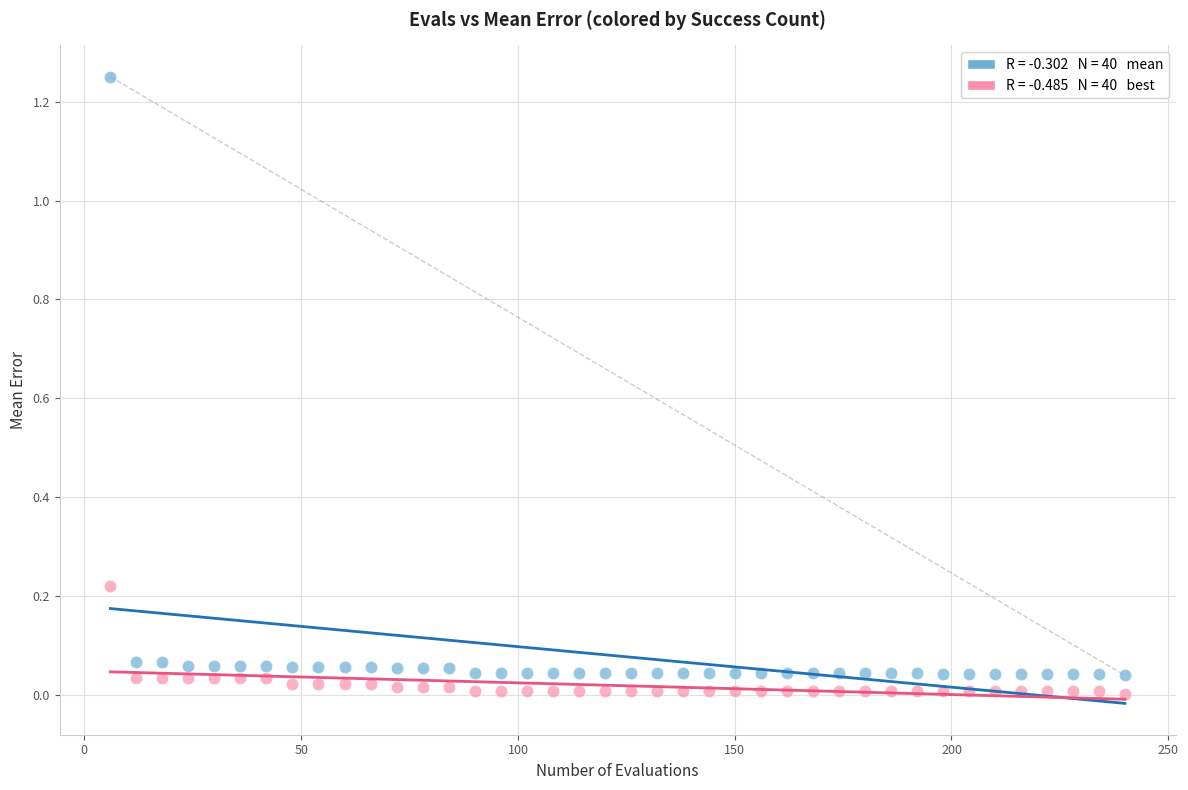

Across all data points, what is the range of X values (max minus min)?

234.0